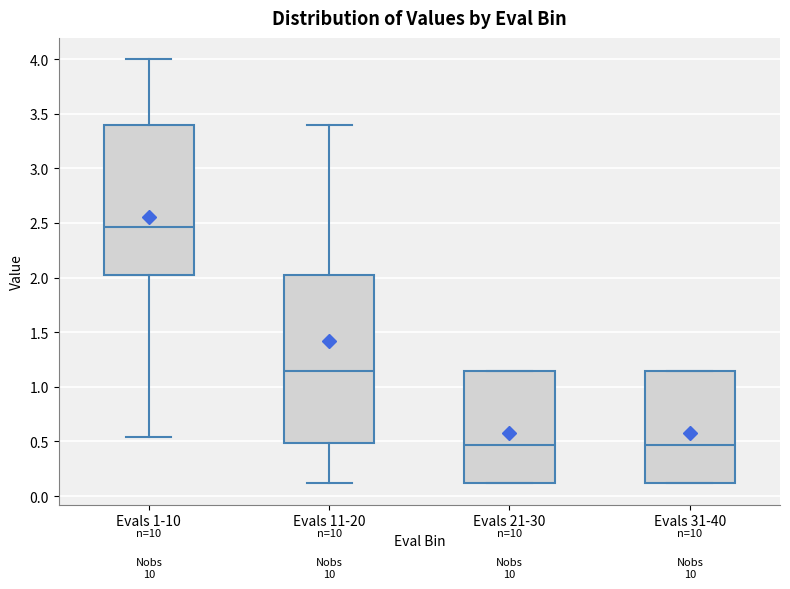

Reading left to right, read every box against the y-axis: the position of its median line, the range the box covers, and the ends of its whiskers. The values are not printed on the chart, so give them approximately, as read against the axis.

Evals 1-10: median 2.45, box 2.00 to 3.40, whiskers 0.55 to 4.00
Evals 11-20: median 1.15, box 0.50 to 2.00, whiskers 0.10 to 3.40
Evals 21-30: median 0.45, box 0.10 to 1.15, whiskers 0.10 to 1.15
Evals 31-40: median 0.45, box 0.10 to 1.15, whiskers 0.10 to 1.15